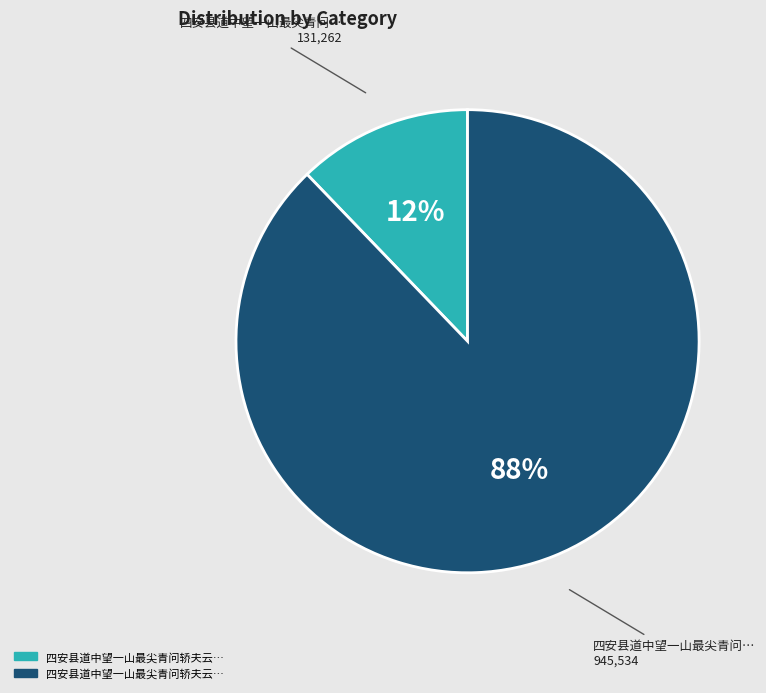

Count the number of slices in the pie.

2